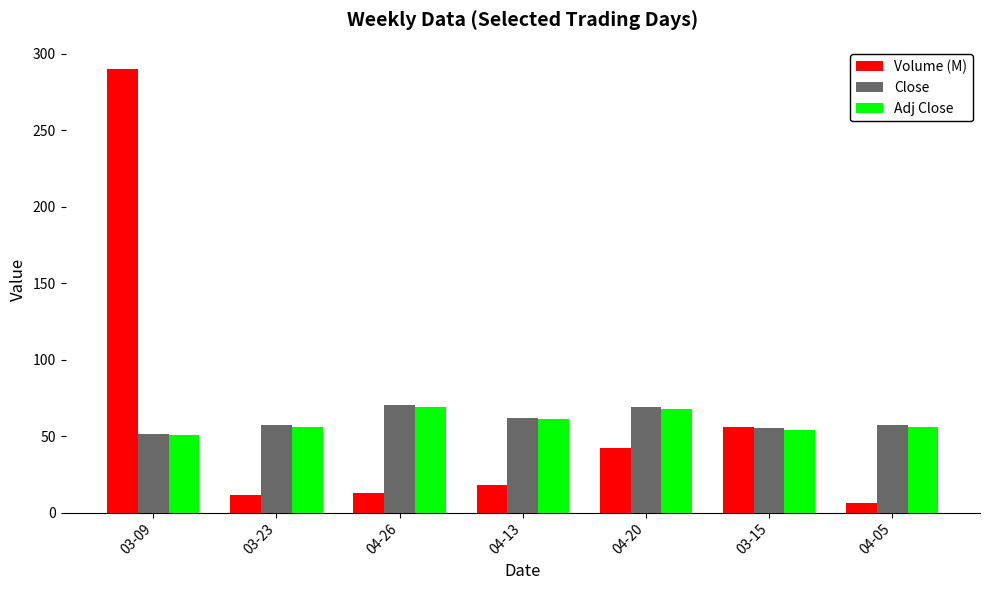

What is the average value of the Adj Close series?

59.4